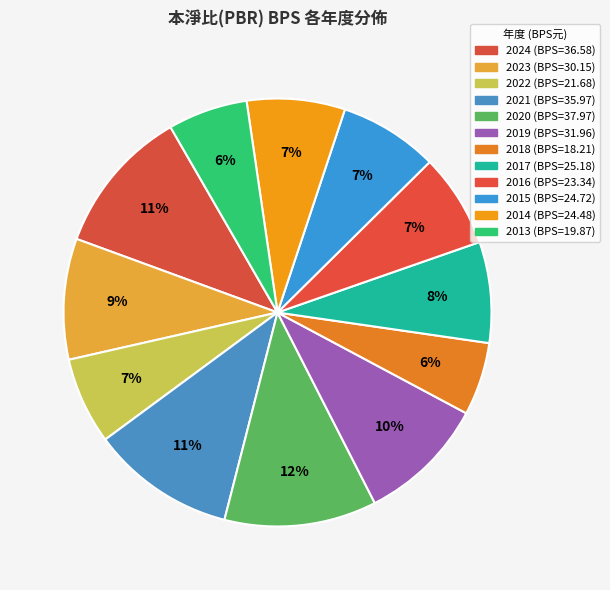

Is it true that 2017 is 8% of the pie?

True